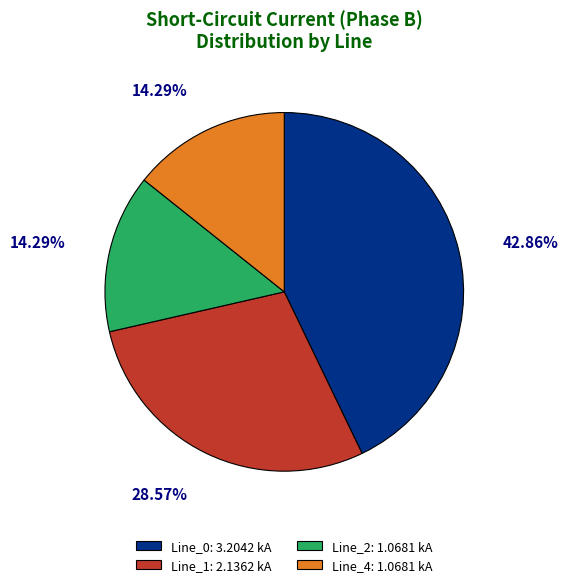

Which slice is the largest?

Line_0